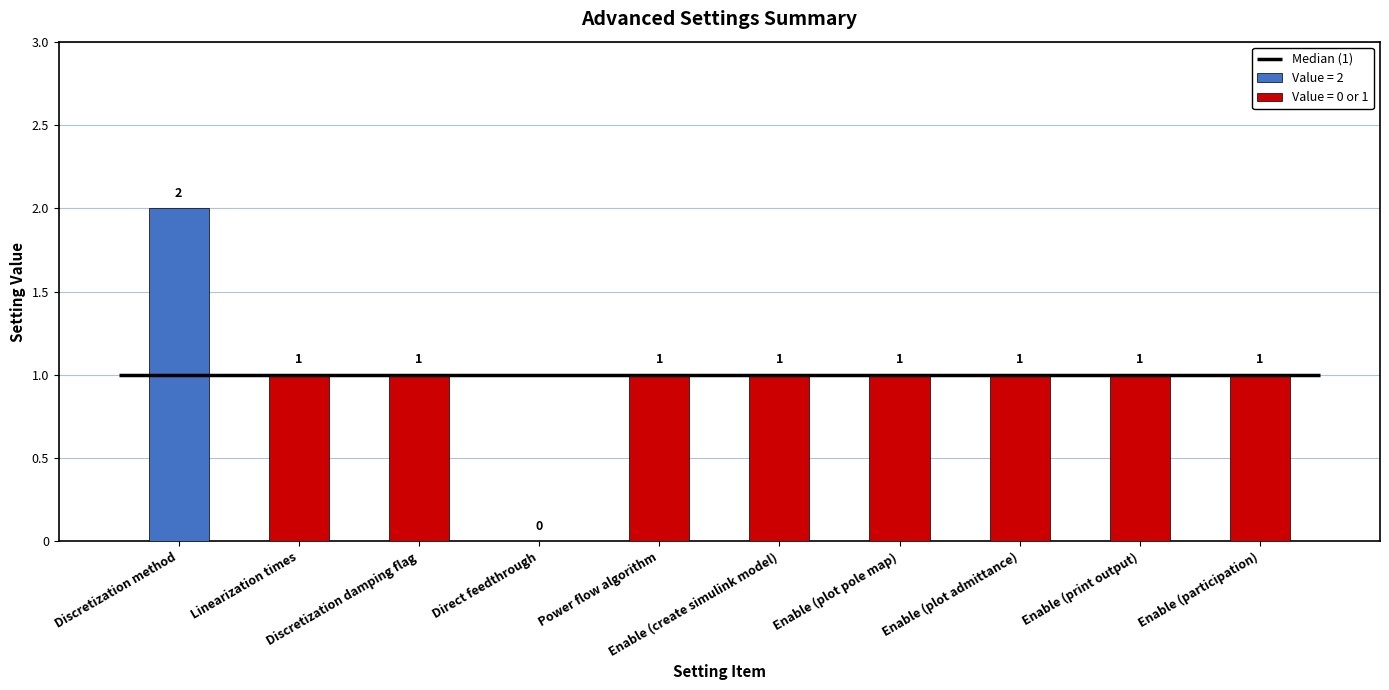

Reading left to right, transcribe all the data shown in this chart.

Discretization method=2	Linearization times=1	Discretization damping flag=1	Direct feedthrough=0	Power flow algorithm=1	Enable (create simulink model)=1	Enable (plot pole map)=1	Enable (plot admittance)=1	Enable (print output)=1	Enable (participation)=1